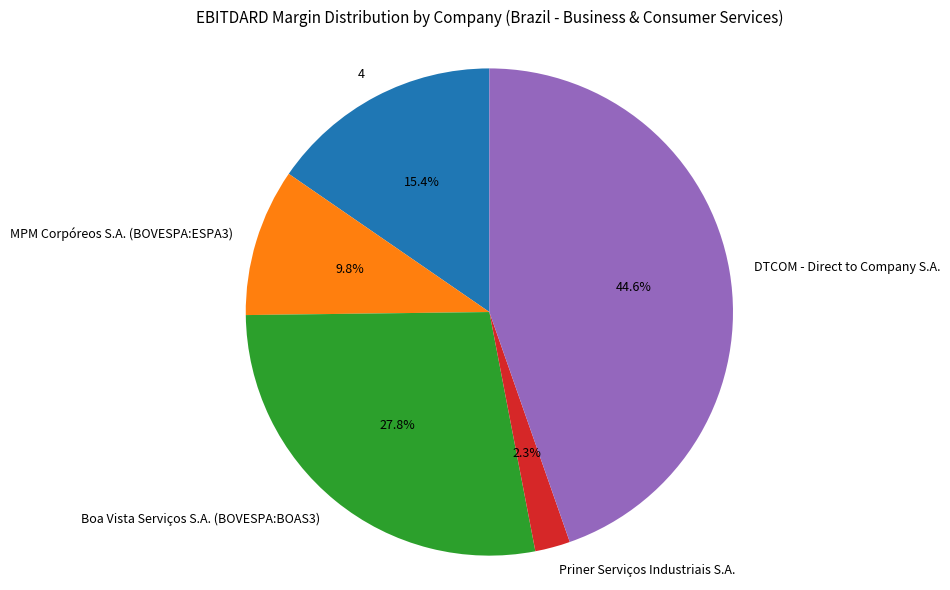

To the nearest percent, what is the difference between the largest and smallest slice percentages?

42%